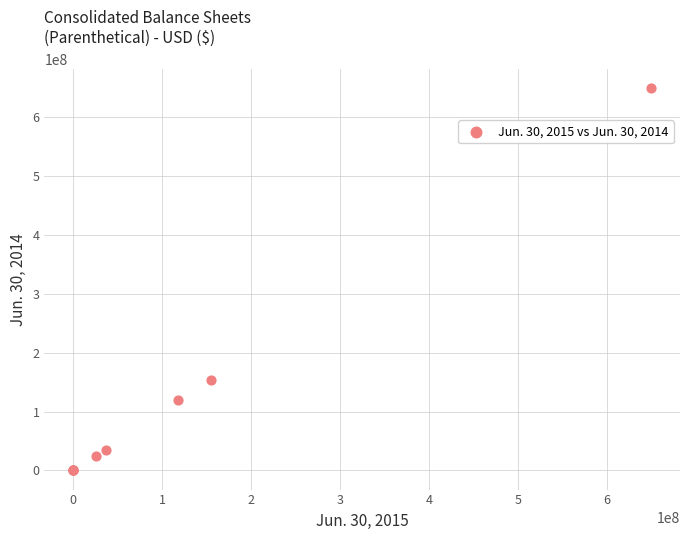

What Y value in the scatter plot is closest to 325000000?

154500000.0